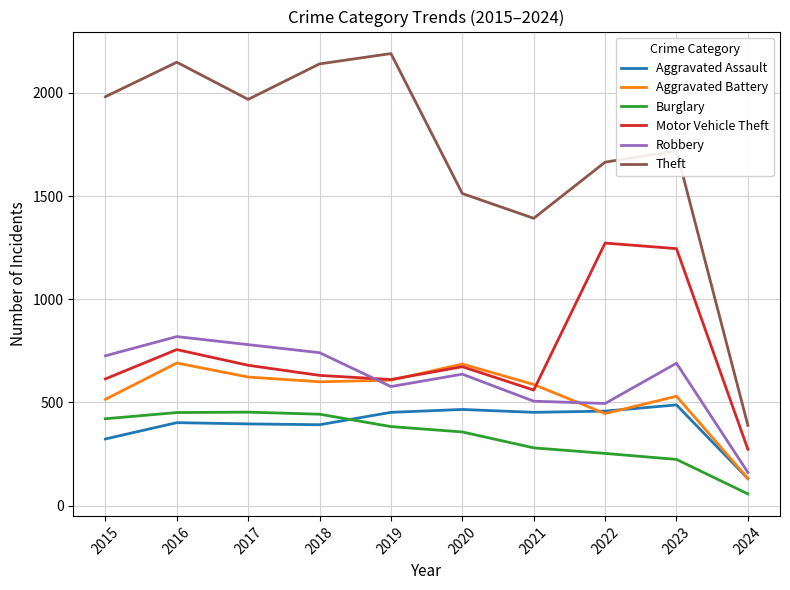

What is the difference between the highest and lowest values at 2016?

1746